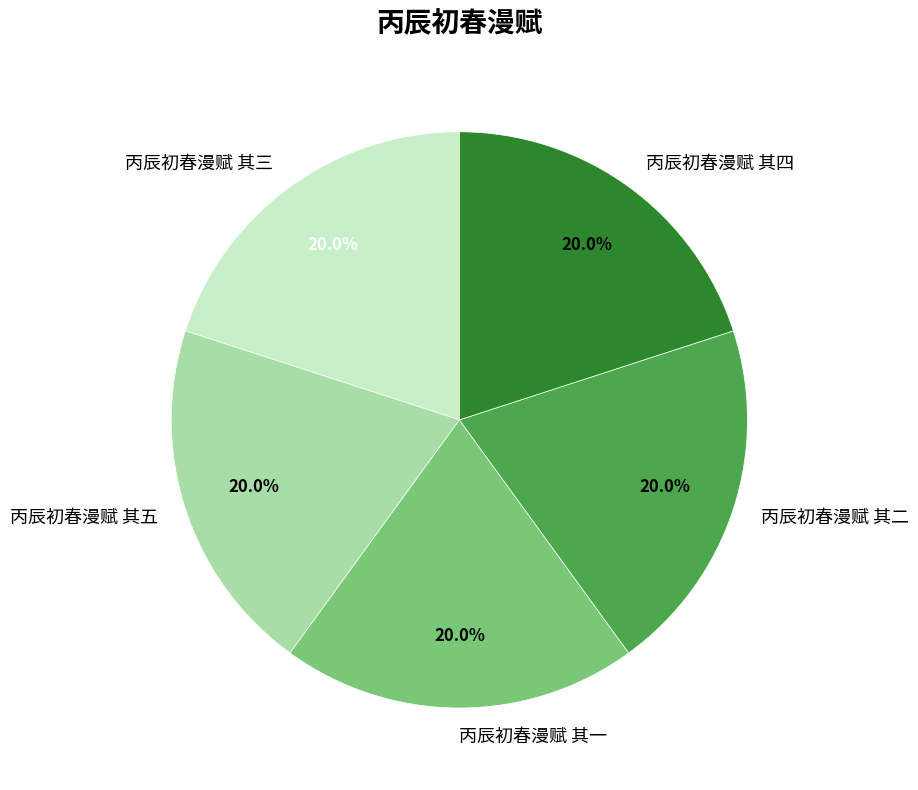

How many slices are in this pie chart?

5